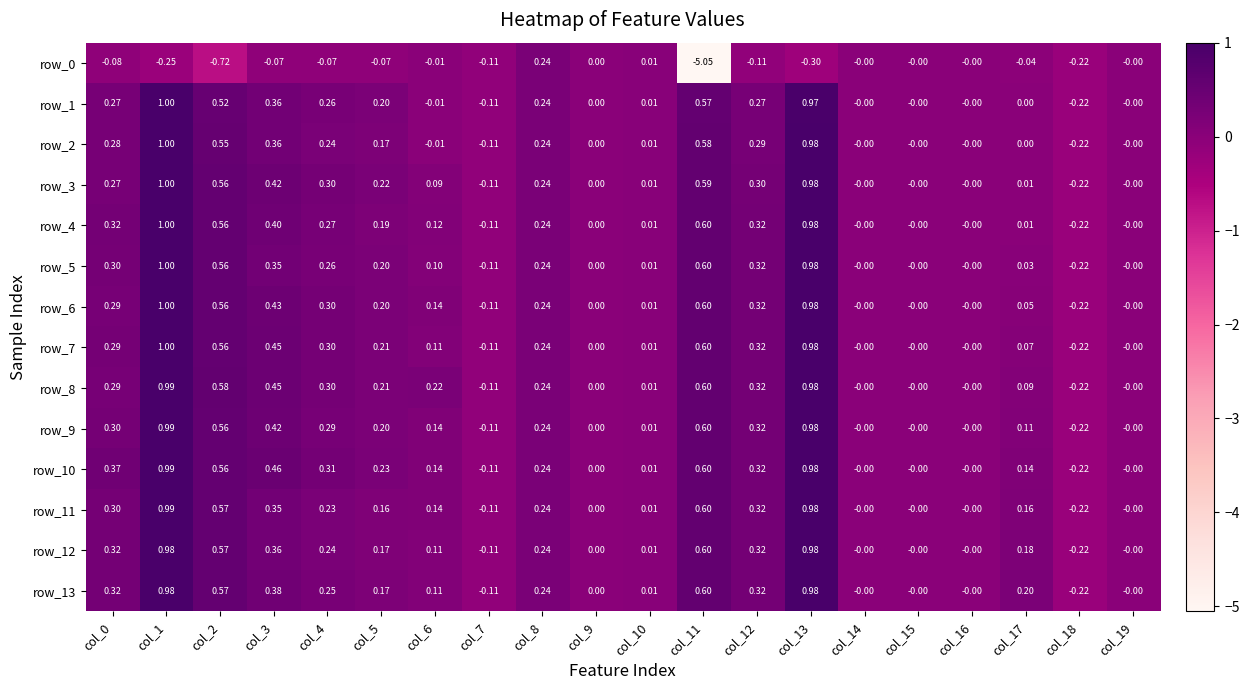

What is the total value across all series at col_10?

0.1